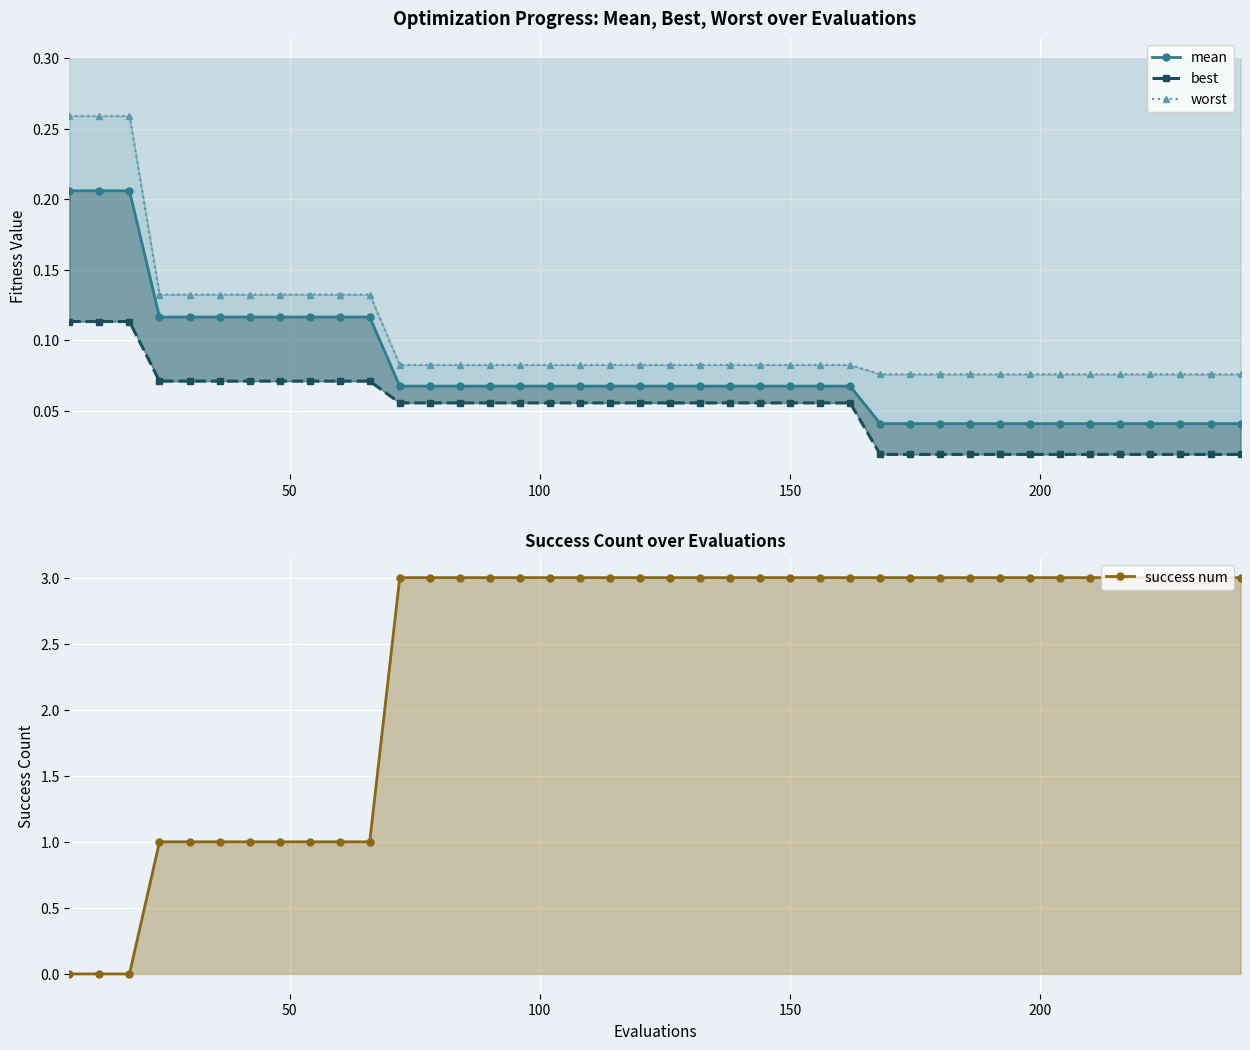

What are all the series names shown in the legend?

mean, best, worst, success num